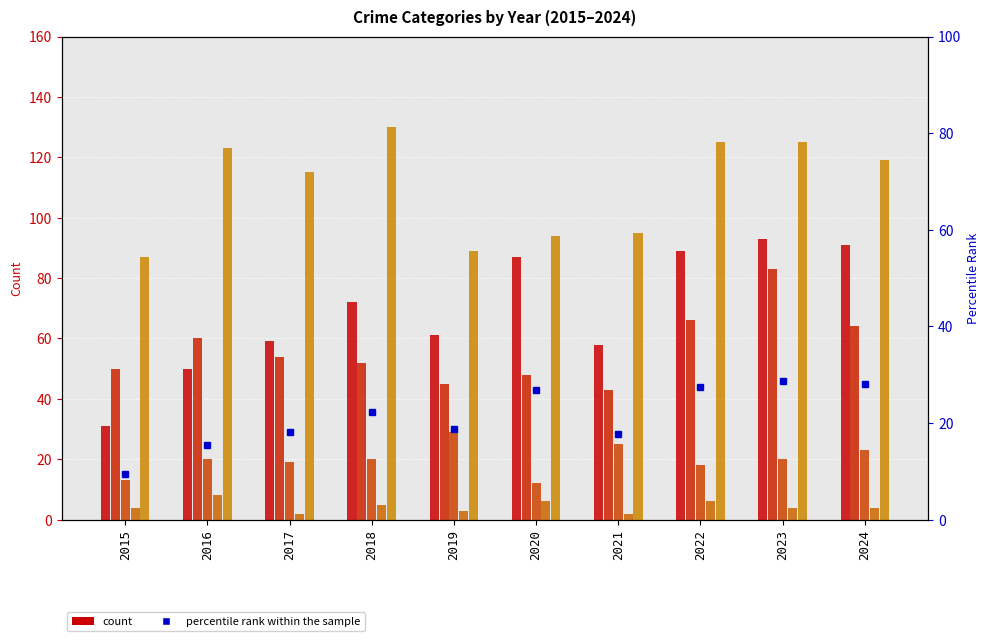

What is the value of the percentile rank within the sample bar at the 5th from the left?

18.8